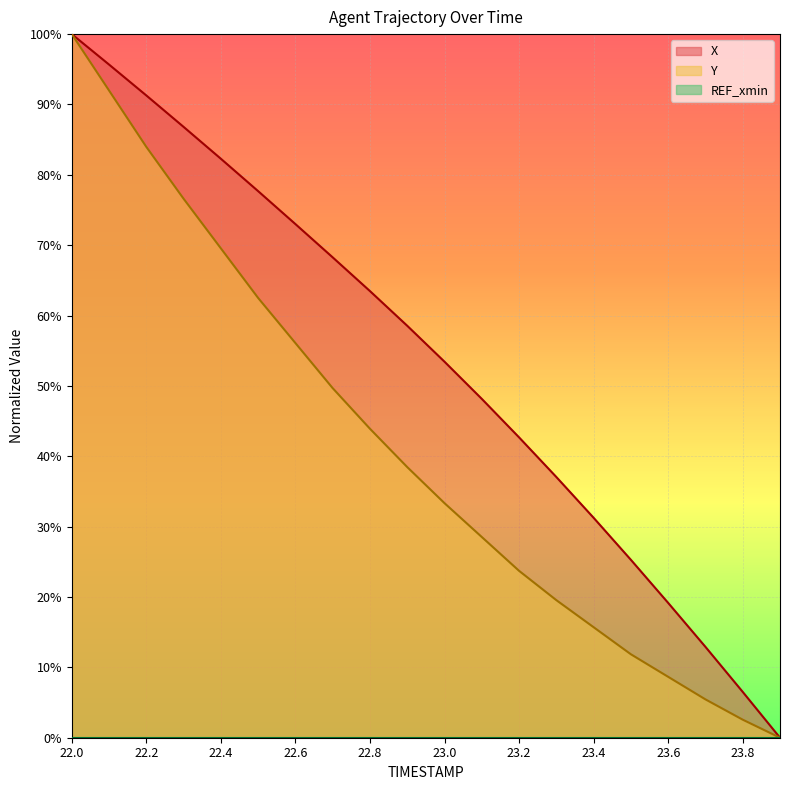

What position from the left is 22.3?

4